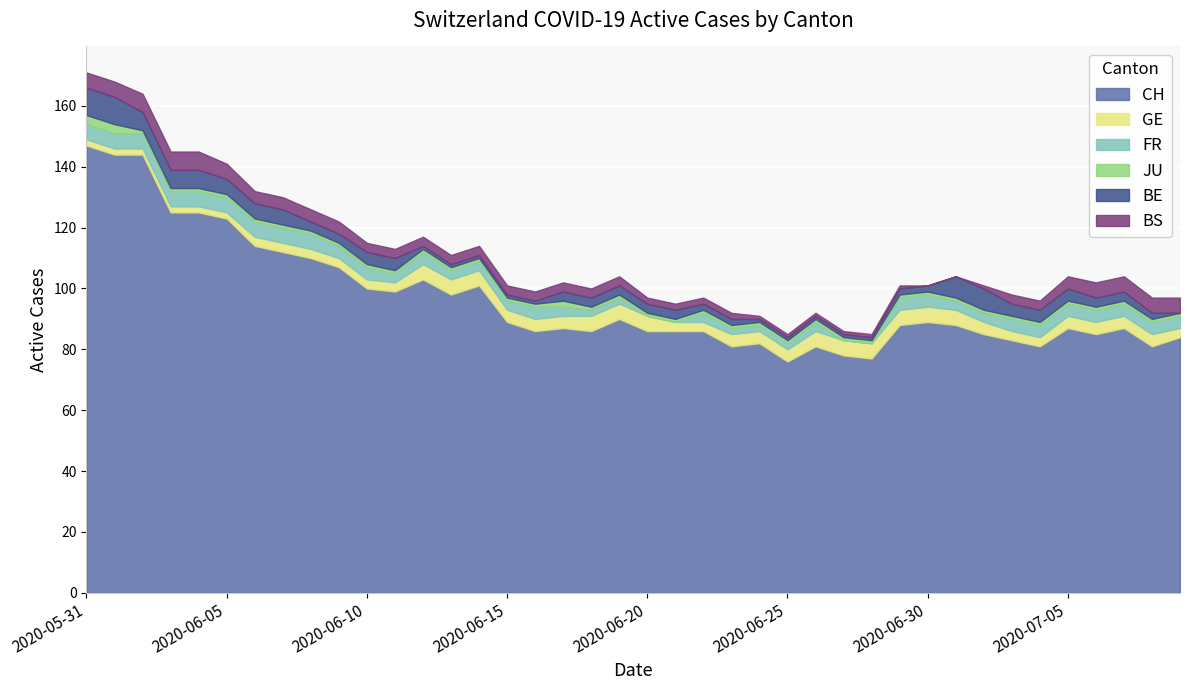

What is the difference between the maximum and second lowest values in the CH series?

70